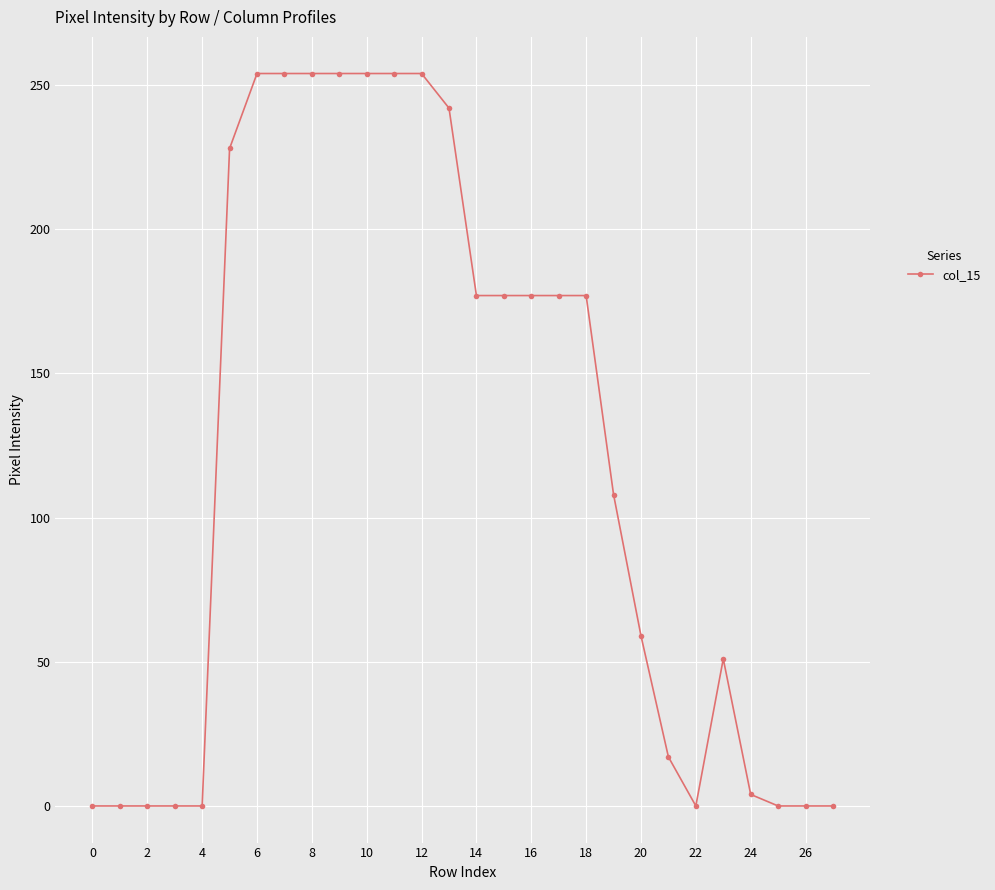

What is the value of the 12th point from the left?

254